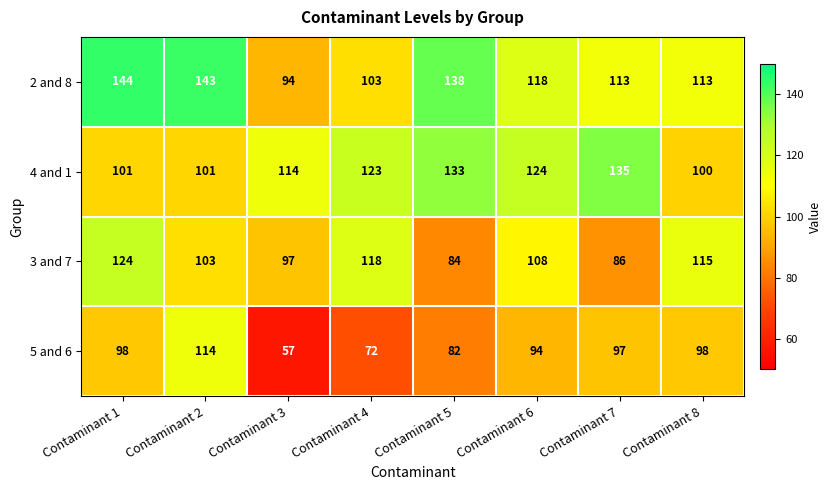

At Contaminant 1, list the series in order from largest to smallest.

2 and 8, 3 and 7, 4 and 1, 5 and 6